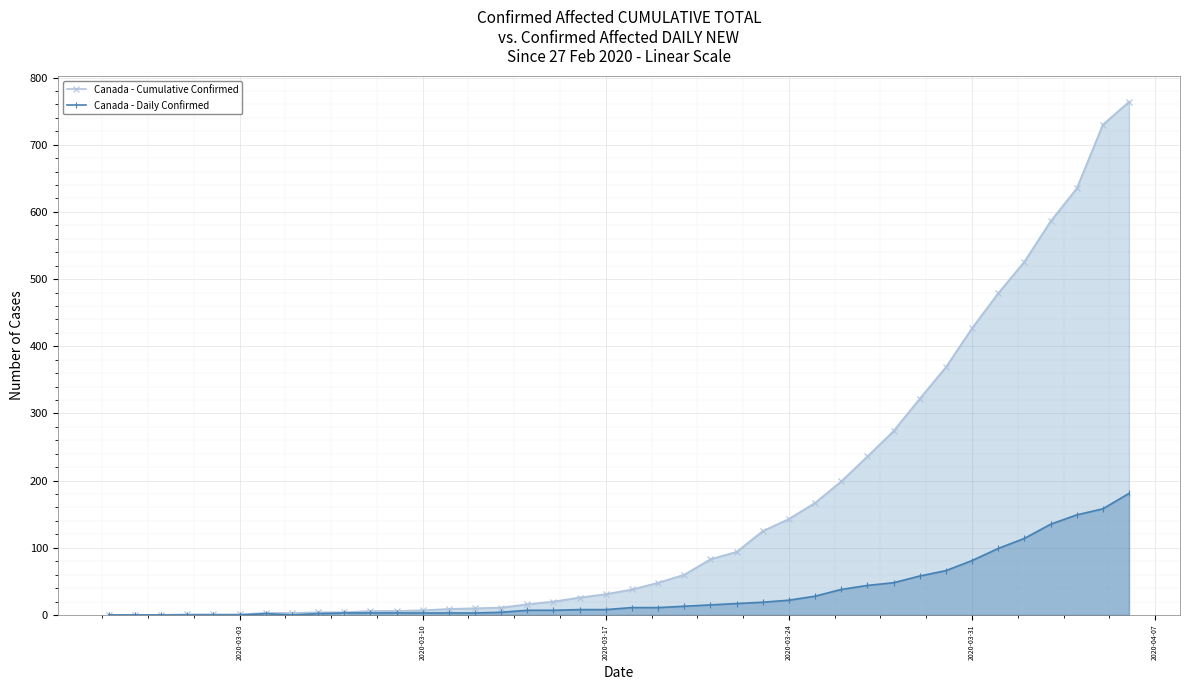

What is the average value of the Canada - Daily Confirmed series?

34